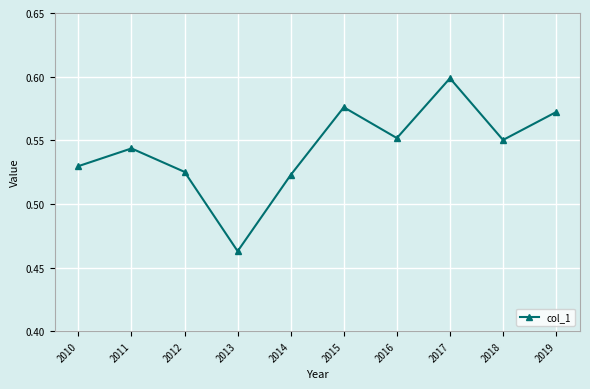

Which category has the highest value across all series?

2017